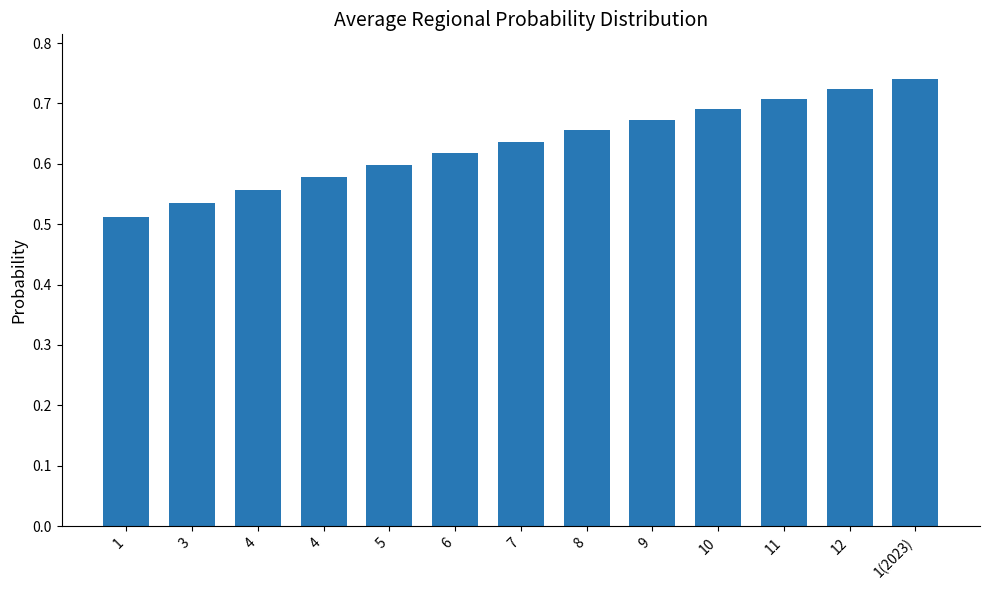

Count the number of data series in this chart.

1